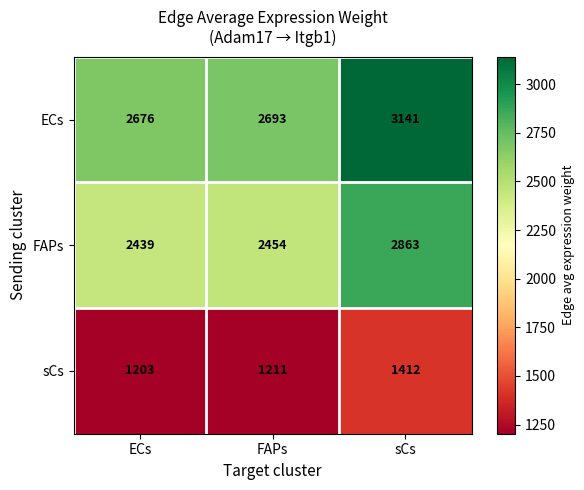

Which series changed the most between ECs and sCs?

ECs